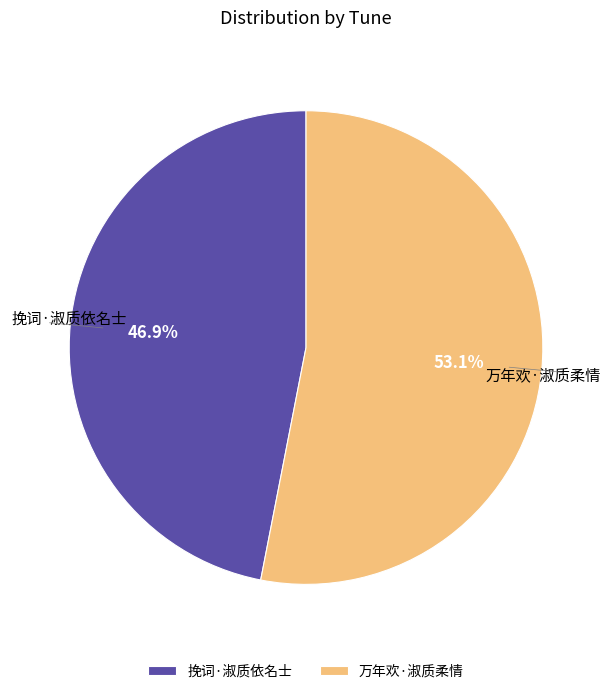

To the nearest percent, what percentage of the pie is 挽词·淑质依名士?

47%